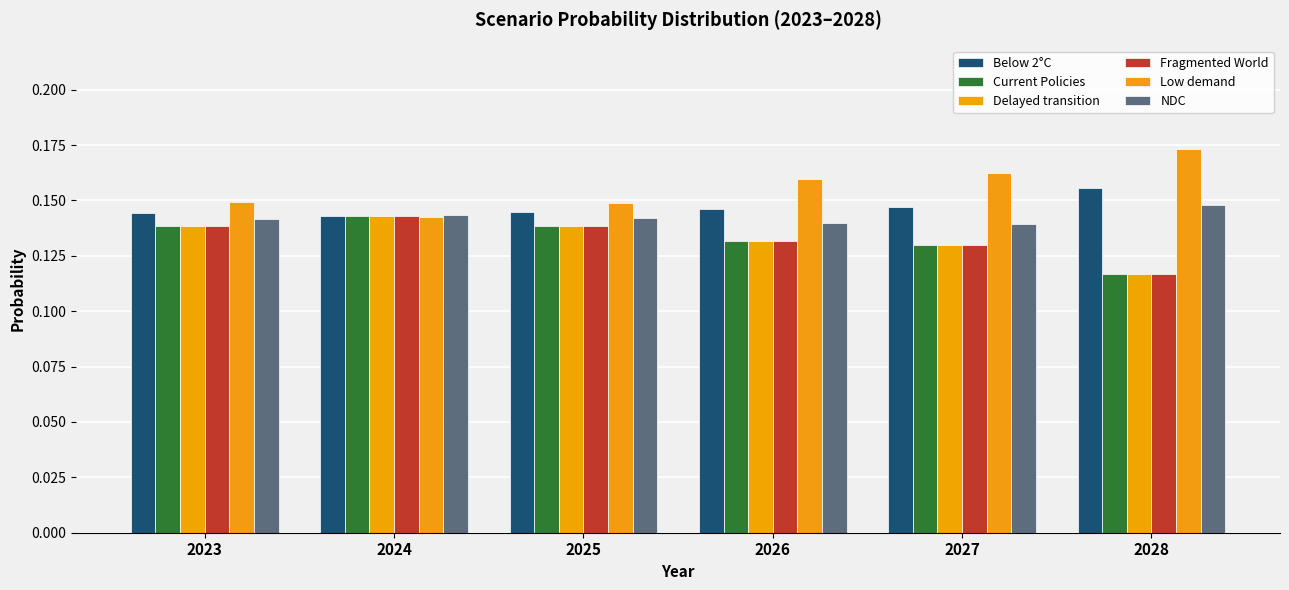

Rank the categories by Delayed transition value from lowest to highest.

2028, 2027, 2026, 2025, 2023, 2024